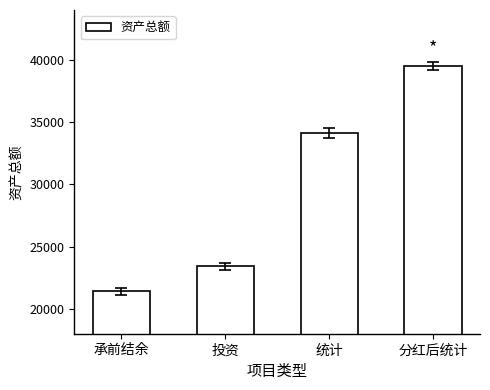

Reading right to left, what are all the values shown in this chart?

39498.4	34114.3	23407.5	21406.8